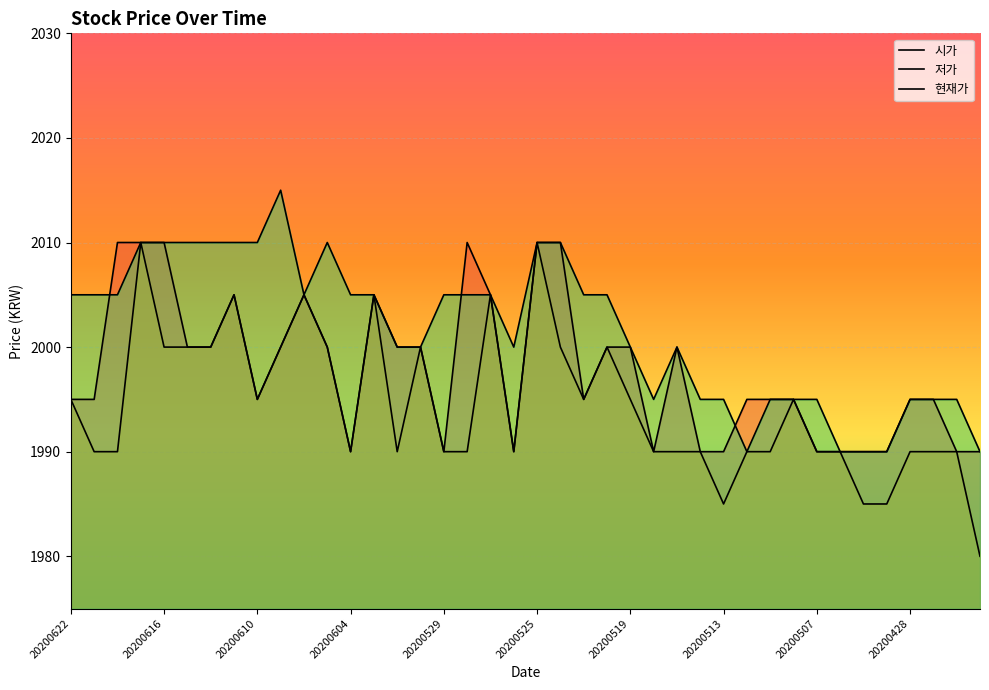

What value does the 저가 series have at 20200506?

1990